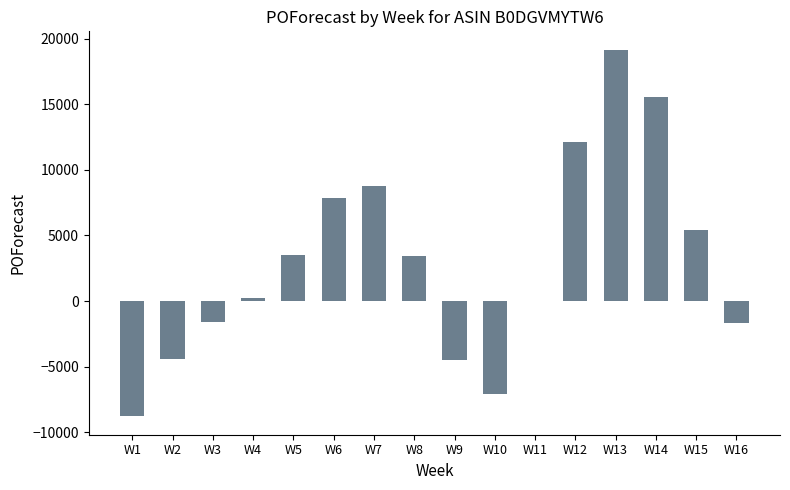

What is the greatest value displayed?

19150